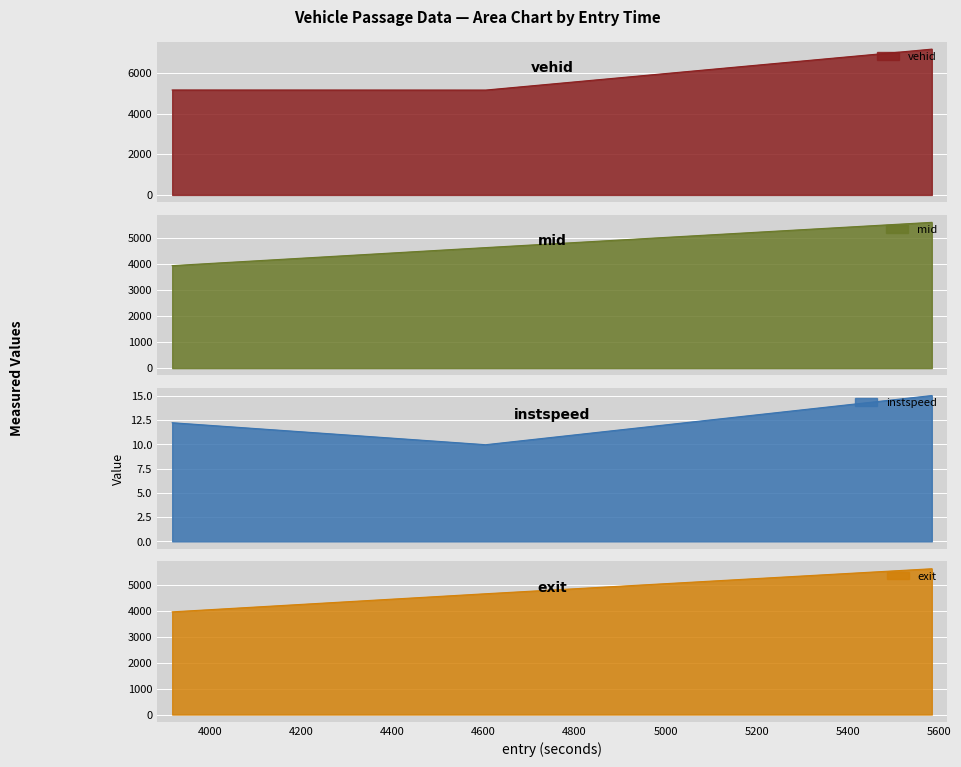

Which series has the largest total across all categories?

vehid